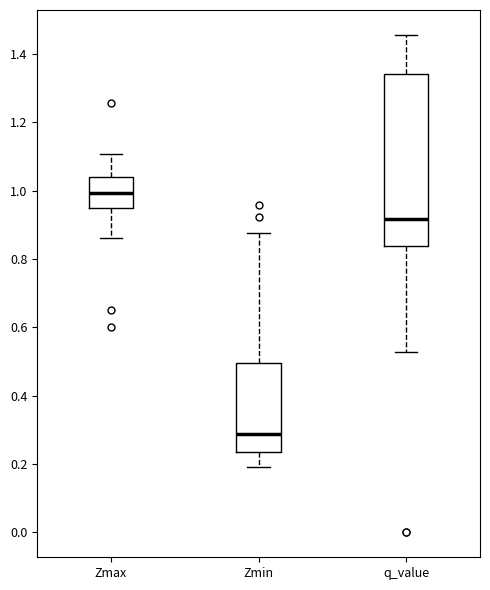

Where does the lower whisker of the box for q_value end on the y-axis? The values are not printed on the chart, so give them approximately, as read against the axis.

0.52